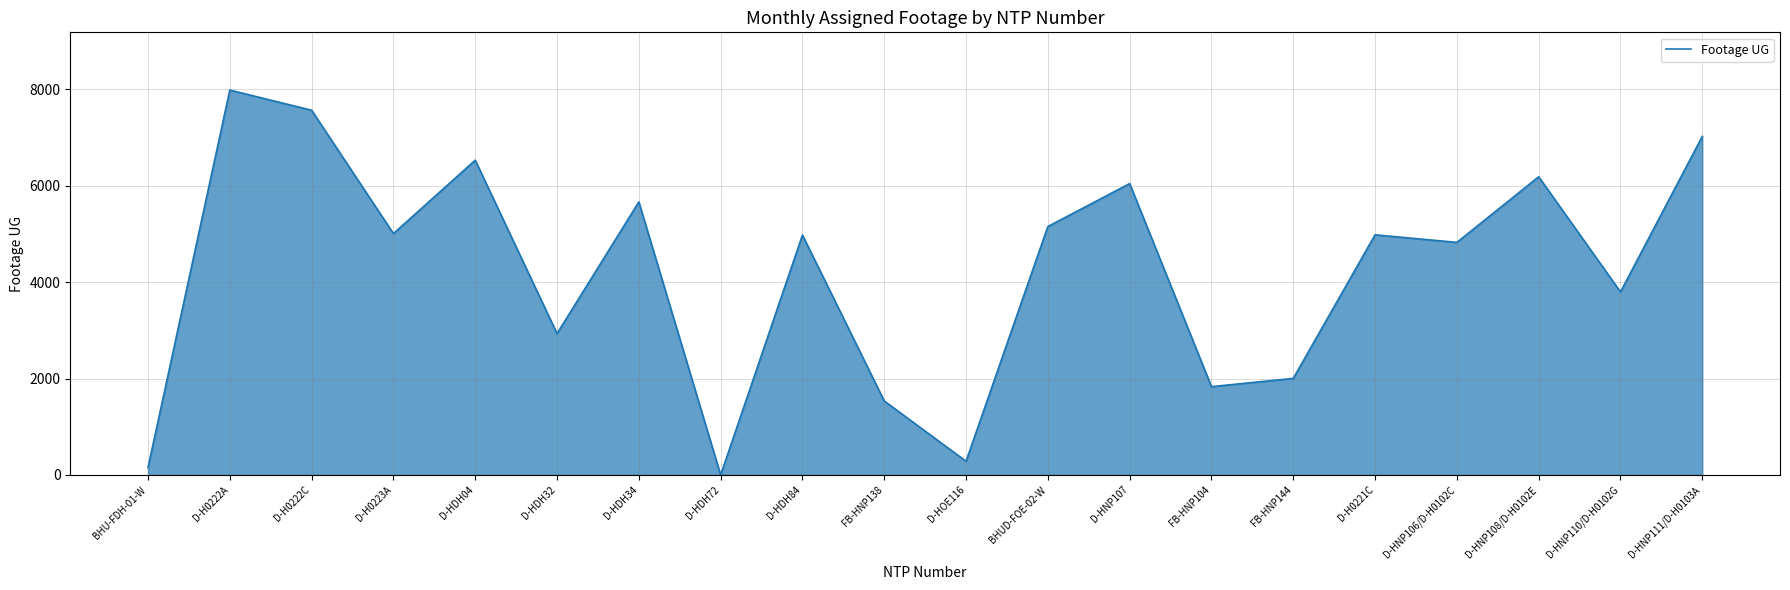

Count the number of data series in this chart.

1